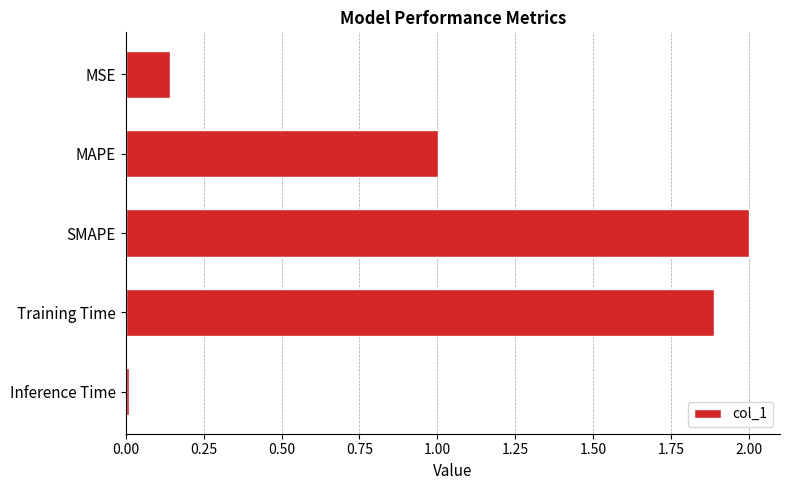

What is the sum of all values?

5.0